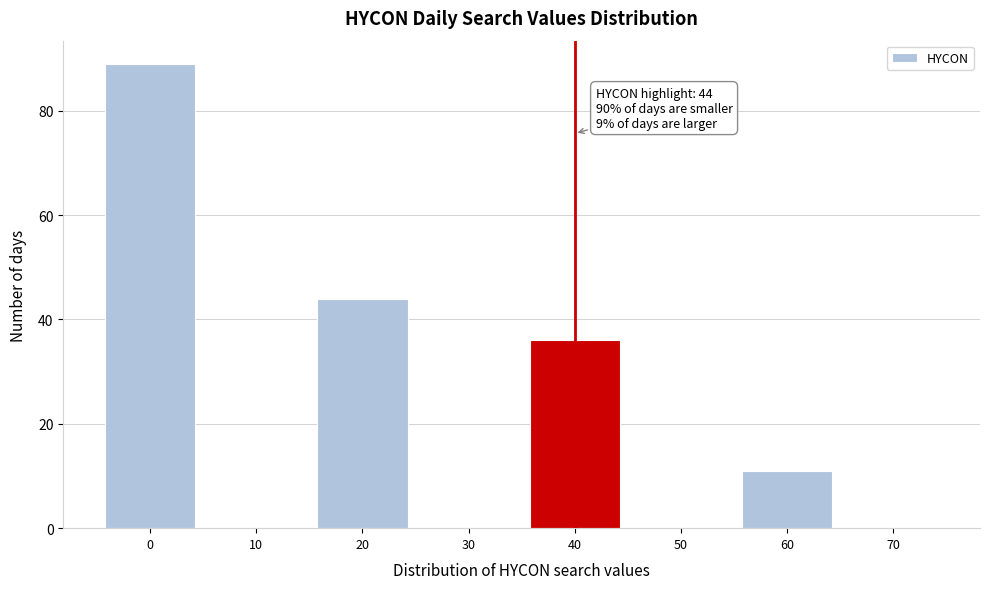

Reading left to right, what are all the values shown in this chart?

0=89	10=0	20=44	30=0	40=36	50=0	60=11	70=0